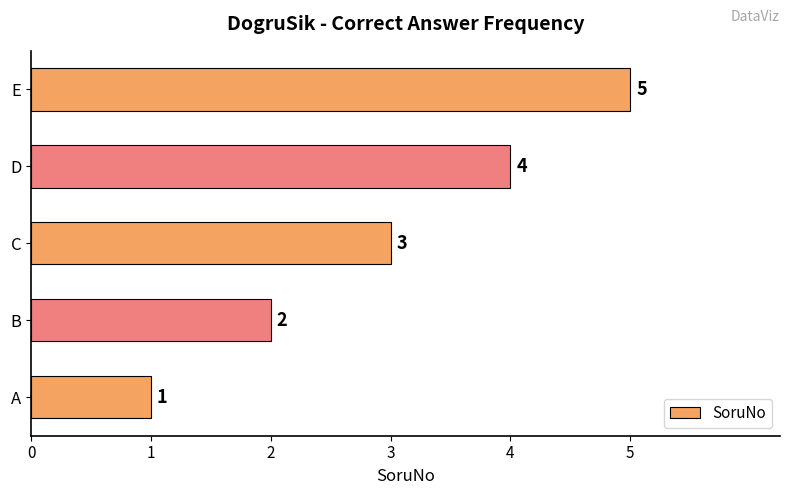

Rank the categories by value from lowest to highest.

A, B, C, D, E